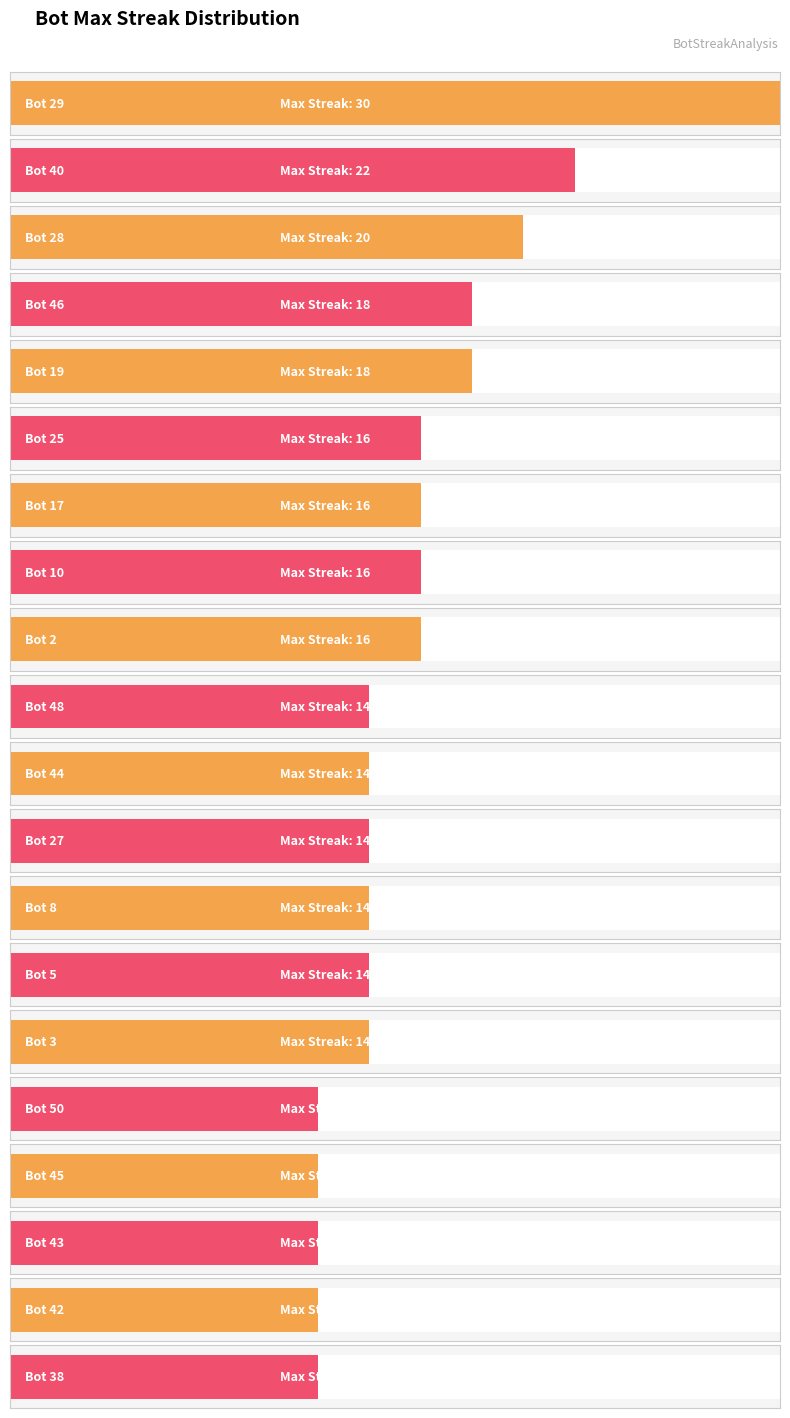

What position from the right is Bot 2?

12